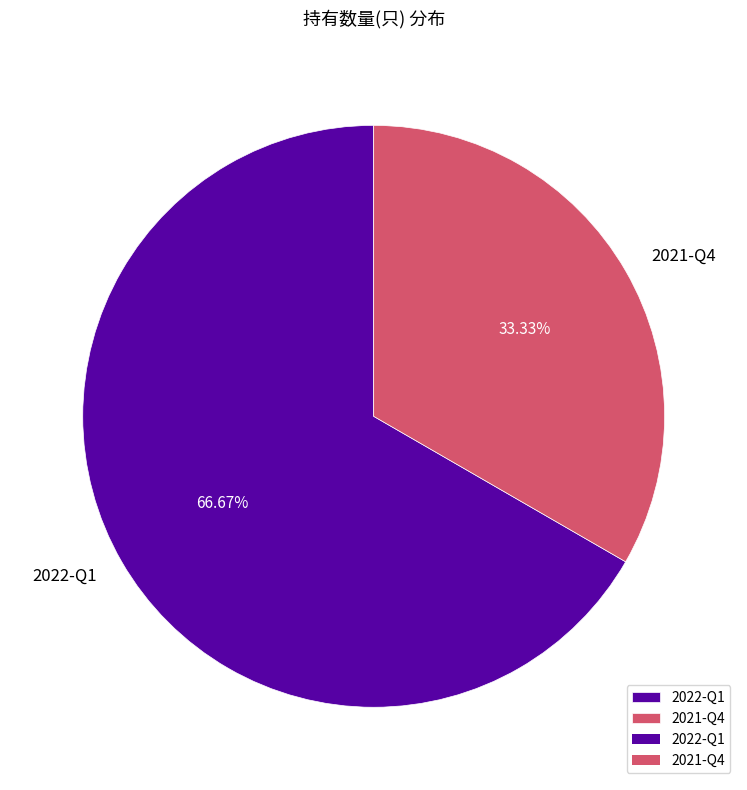

Rank the categories by value from lowest to highest.

2021-Q4, 2022-Q1